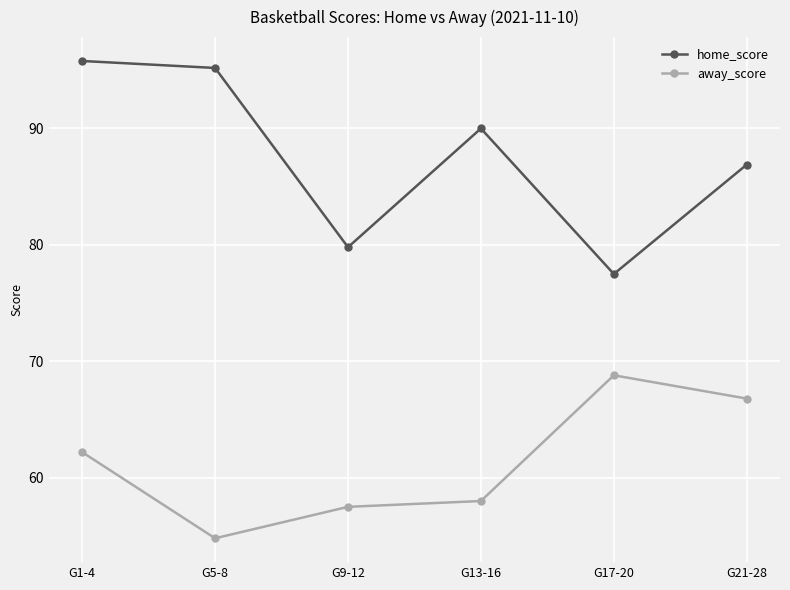

Reading left to right, list all the values displayed in this chart.

home_score: 95.8	95.2	79.8	90.0	77.5	86.9
away_score: 62.2	54.8	57.5	58.0	68.8	66.8